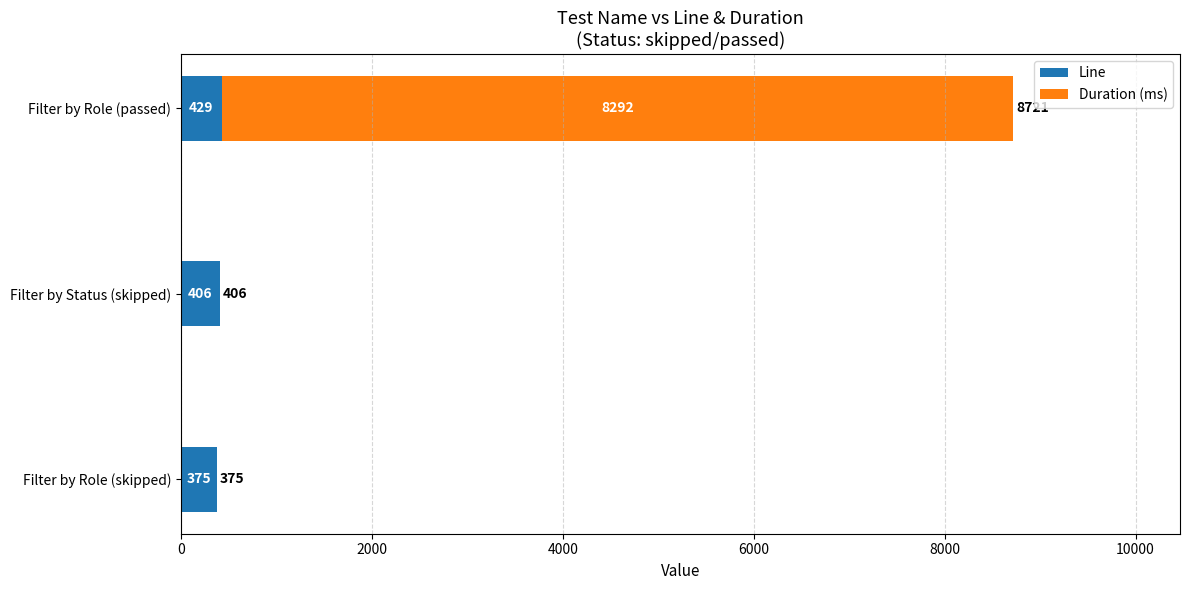

How many categories are shown in the chart?

3